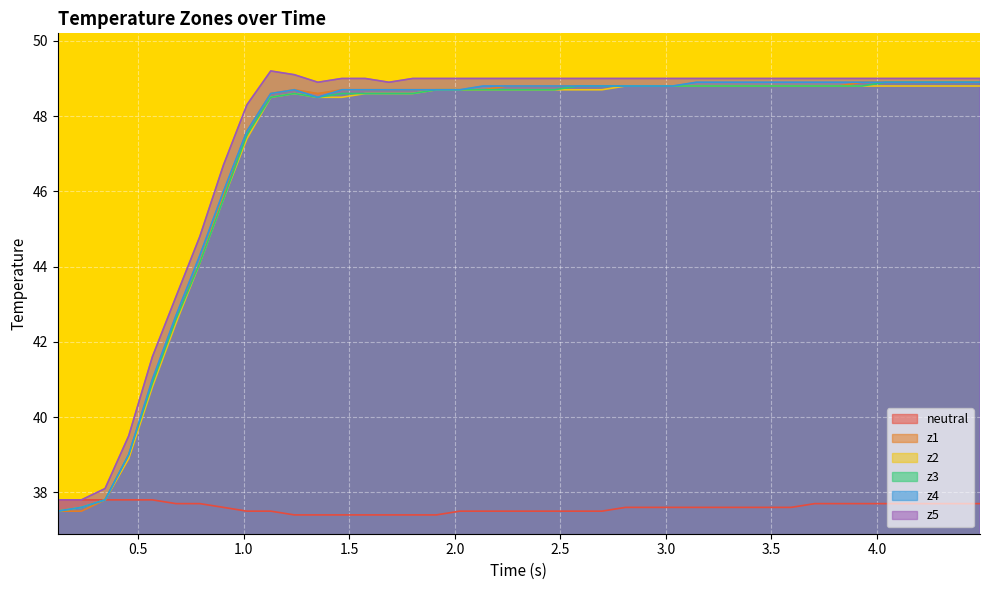

Reading right to left, list all the values displayed in this chart.

neutral: 37.7	37.7	37.7	37.7	37.7	37.7	37.7	37.7	37.6	37.6	37.6	37.6	37.6	37.6	37.6	37.6	37.5	37.5	37.5	37.5	37.5	37.5	37.5	37.4	37.4	37.4	37.4	37.4	37.4	37.4	37.5	37.5	37.6	37.7	37.7	37.8	37.8	37.8	37.8	37.8
z1: 48.9	48.9	48.9	48.9	48.9	48.9	48.8	48.8	48.8	48.8	48.8	48.8	48.8	48.8	48.8	48.8	48.8	48.8	48.8	48.8	48.8	48.7	48.7	48.7	48.7	48.7	48.7	48.7	48.6	48.7	48.6	47.6	45.9	44.1	42.6	40.9	38.9	37.8	37.5	37.5
z2: 48.8	48.8	48.8	48.8	48.8	48.8	48.8	48.8	48.8	48.8	48.8	48.8	48.8	48.8	48.8	48.8	48.7	48.7	48.7	48.7	48.7	48.7	48.7	48.7	48.6	48.6	48.6	48.5	48.5	48.6	48.5	47.4	45.8	44.1	42.5	40.8	38.9	37.8	37.6	37.5
z3: 48.9	48.9	48.9	48.9	48.9	48.8	48.8	48.8	48.8	48.8	48.8	48.8	48.8	48.8	48.8	48.8	48.8	48.8	48.7	48.7	48.7	48.7	48.7	48.7	48.6	48.6	48.6	48.6	48.5	48.6	48.5	47.5	45.8	44.1	42.6	40.9	39.0	37.8	37.6	37.5
z4: 48.9	48.9	48.9	48.9	48.9	48.9	48.9	48.9	48.9	48.9	48.9	48.9	48.9	48.8	48.8	48.8	48.8	48.8	48.8	48.8	48.8	48.8	48.7	48.7	48.7	48.7	48.7	48.7	48.5	48.7	48.6	47.6	46.0	44.3	42.7	41.0	39.0	37.8	37.6	37.5
z5: 49.0	49.0	49.0	49.0	49.0	49.0	49.0	49.0	49.0	49.0	49.0	49.0	49.0	49.0	49.0	49.0	49.0	49.0	49.0	49.0	49.0	49.0	49.0	49.0	49.0	48.9	49.0	49.0	48.9	49.1	49.2	48.3	46.7	44.8	43.2	41.6	39.5	38.1	37.8	37.8